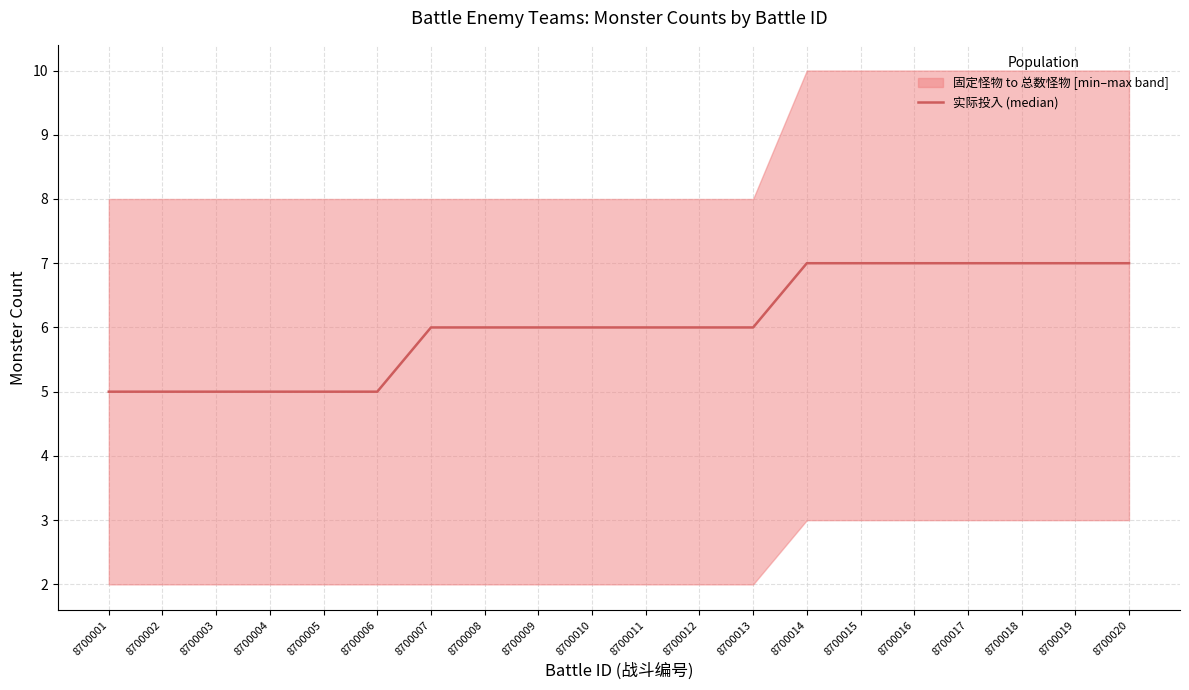

List the labels in order of value, largest first.

8700014, 8700015, 8700016, 8700017, 8700018, 8700019, 8700020, 8700007, 8700008, 8700009, 8700010, 8700011, 8700012, 8700013, 8700001, 8700002, 8700003, 8700004, 8700005, 8700006